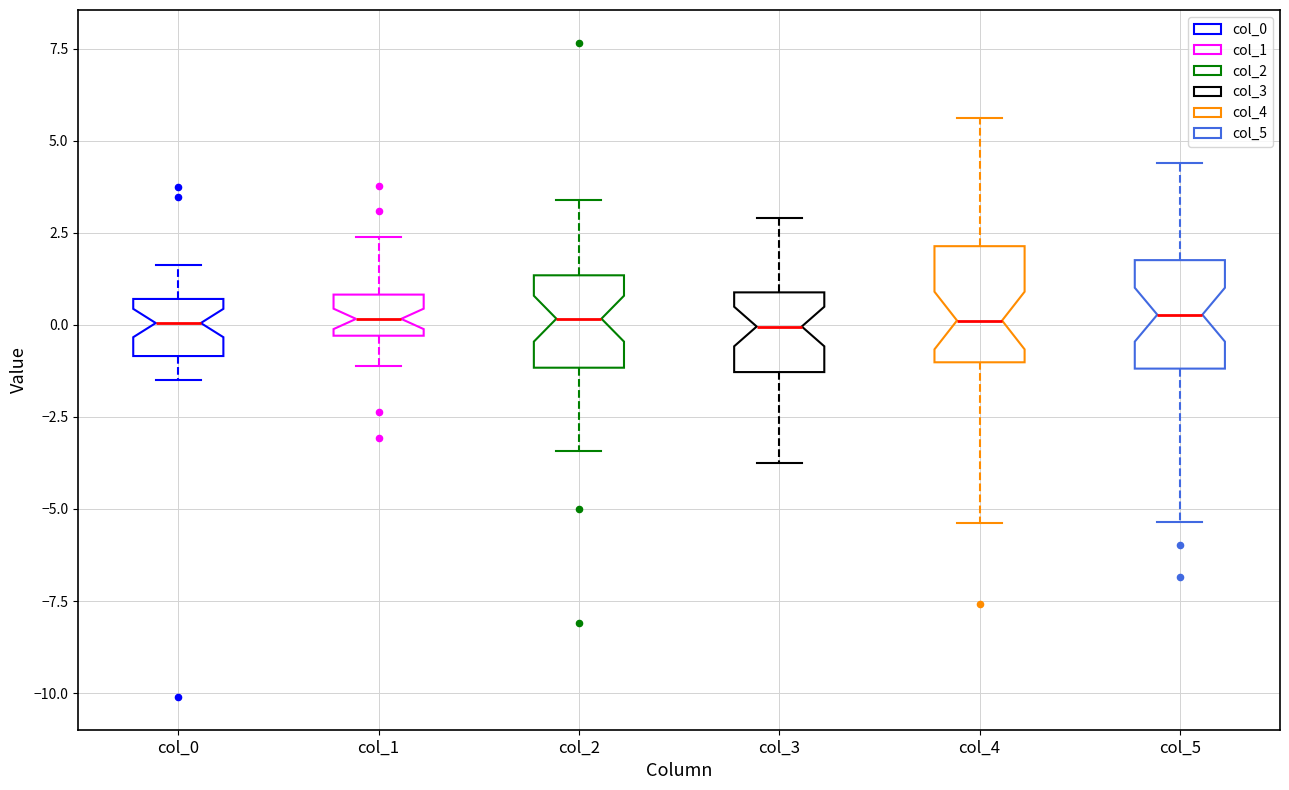

Reading left to right, read every box against the y-axis: the position of its median line, the range the box covers, and the ends of its whiskers. The values are not printed on the chart, so give them approximately, as read against the axis.

col_0: median 0.0, box -1.0 to 0.5, whiskers -1.5 to 1.5
col_1: median 0.0, box -0.5 to 1.0, whiskers -1.0 to 2.5
col_2: median 0.0, box -1.0 to 1.5, whiskers -3.5 to 3.5
col_3: median 0.0, box -1.5 to 1.0, whiskers -4.0 to 3.0
col_4: median 0.0, box -1.0 to 2.0, whiskers -5.5 to 5.5
col_5: median 0.5, box -1.0 to 2.0, whiskers -5.5 to 4.5